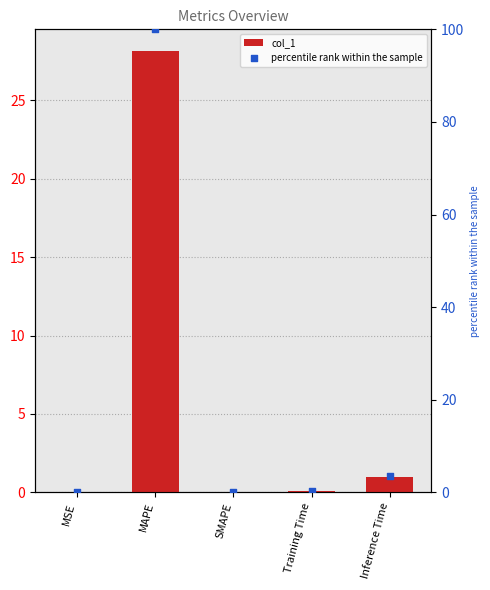

Which series has the largest total across all categories?

percentile rank within the sample